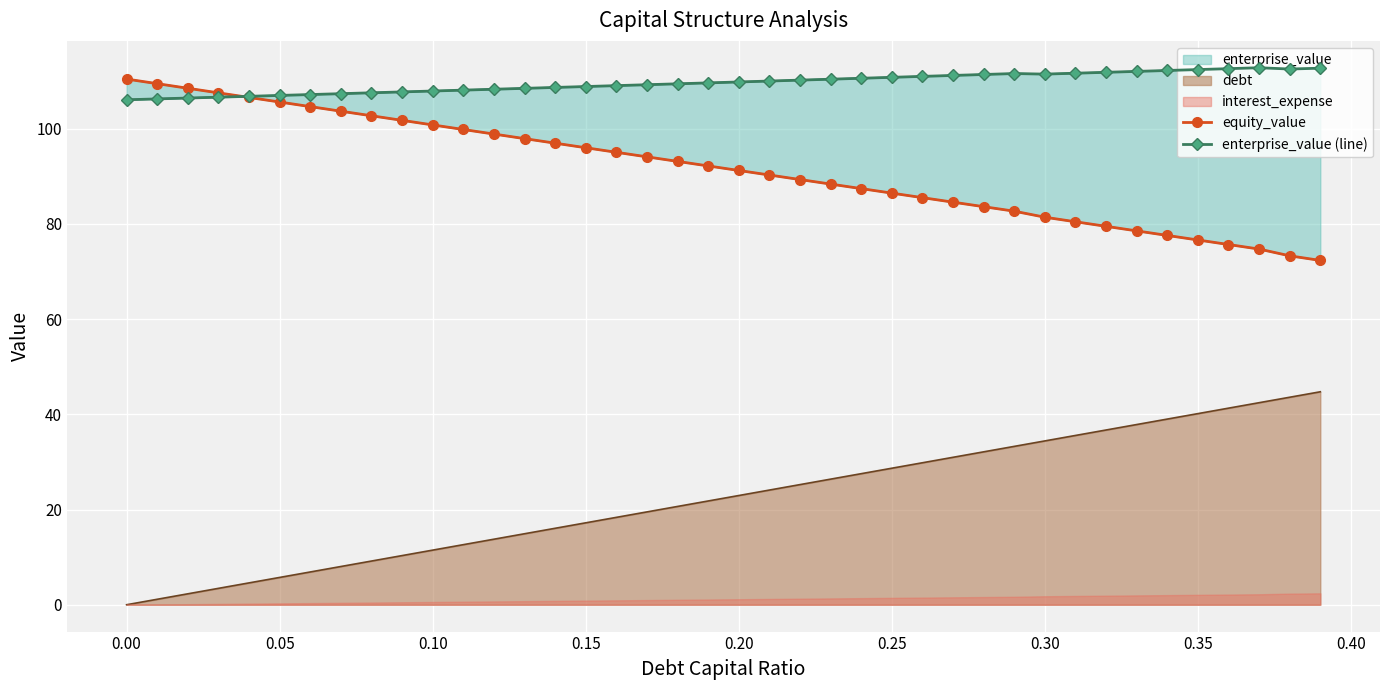

What is the highest value of the debt series?

44.7